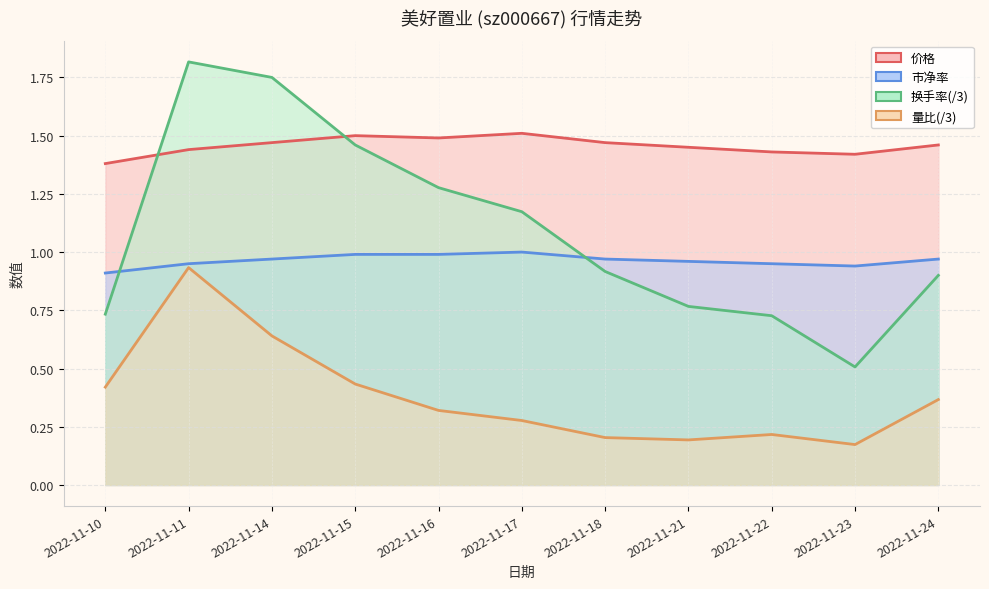

What is the value of the 量比/3 (line) point at the 2nd from the left?

0.9